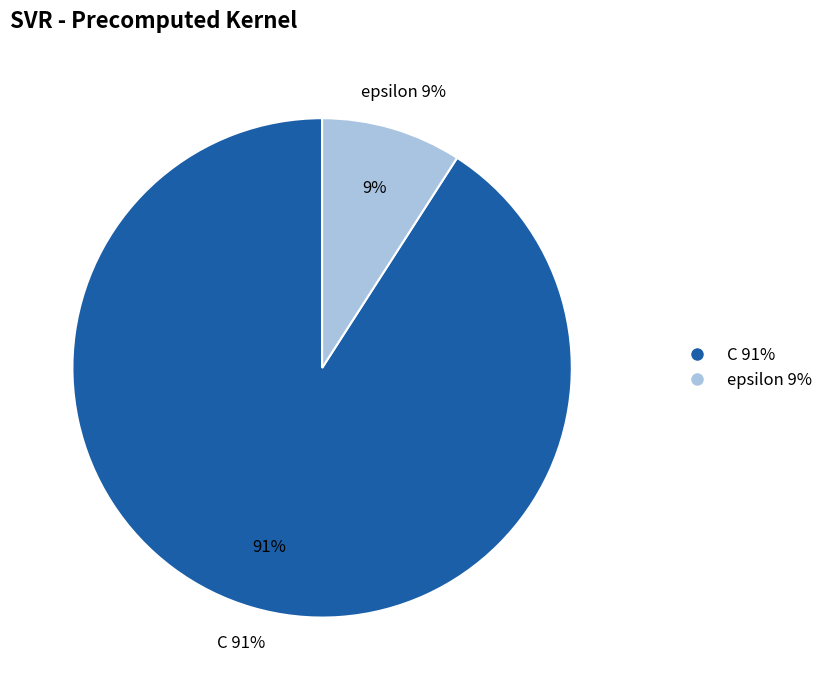

What is the total percentage of epsilon and C?

100.0%